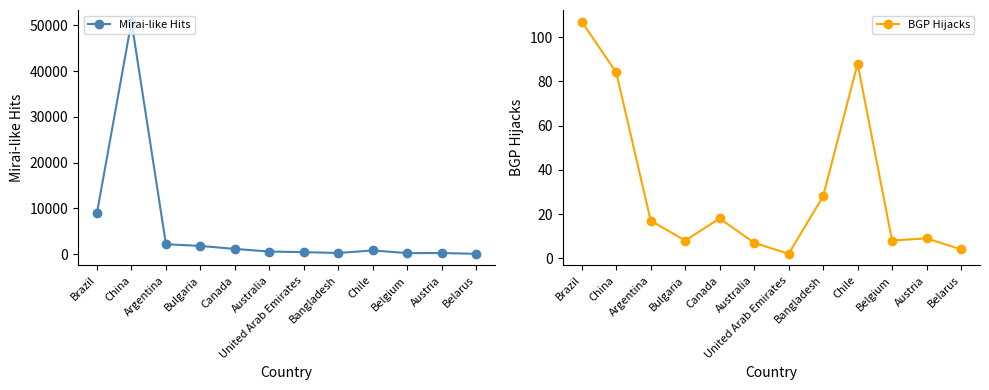

What is the difference between the maximum and second lowest values in the BGP Hijacks series?

103